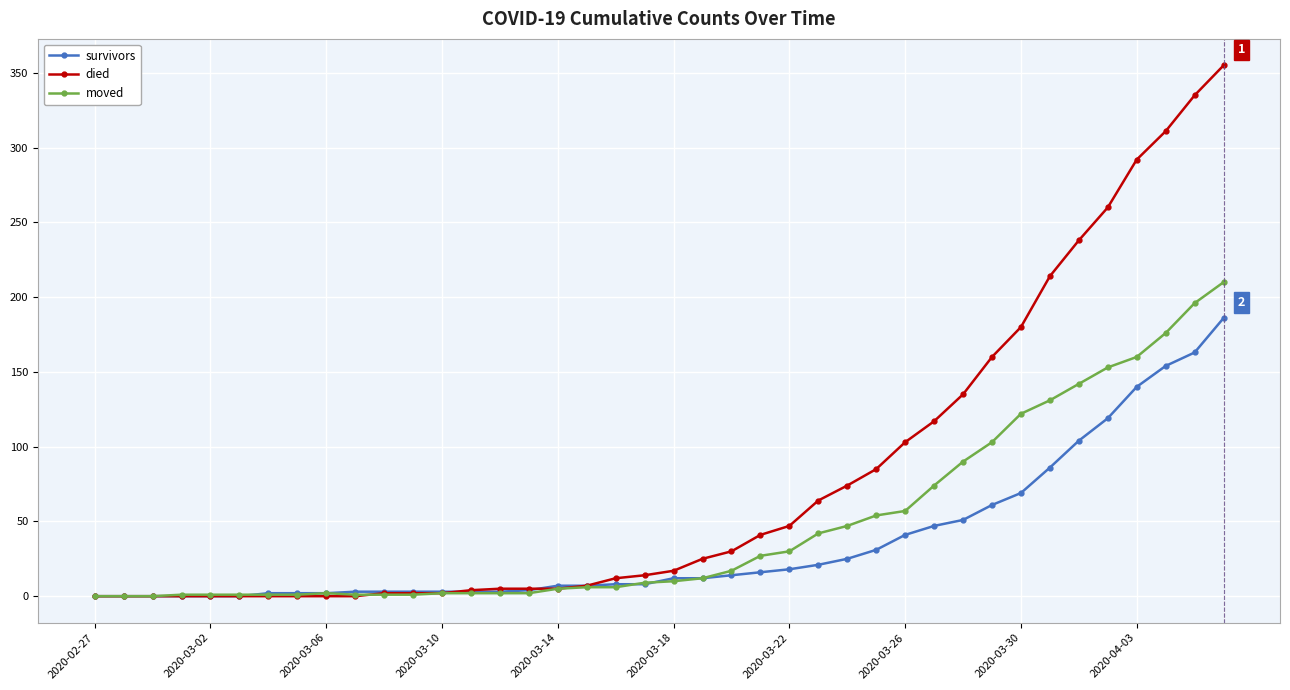

Which series has the largest total across all categories?

died